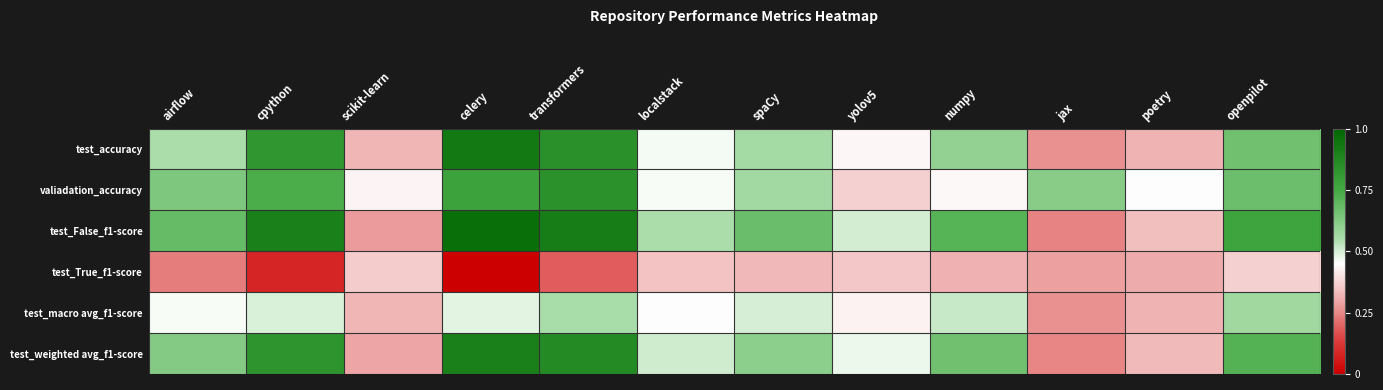

Which has a higher value, localstack or numpy?

numpy